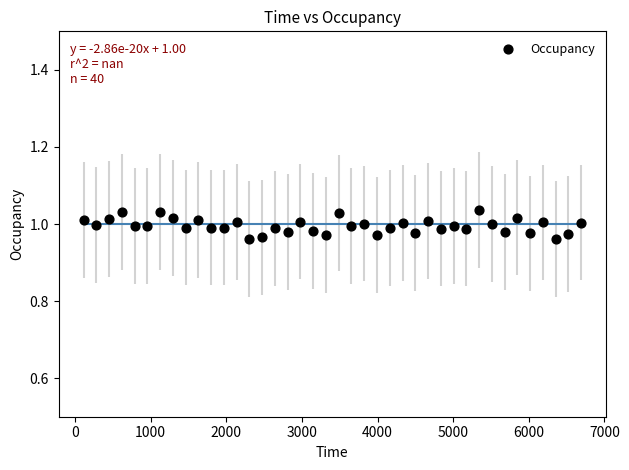

What is the range of X values (max minus min)?

6580.1